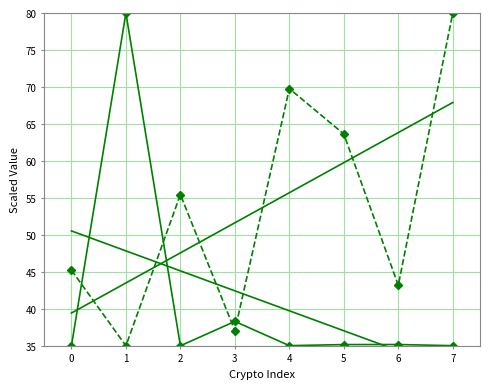

True or false: price_trend has more than 0 points higher than both neighbors.

False